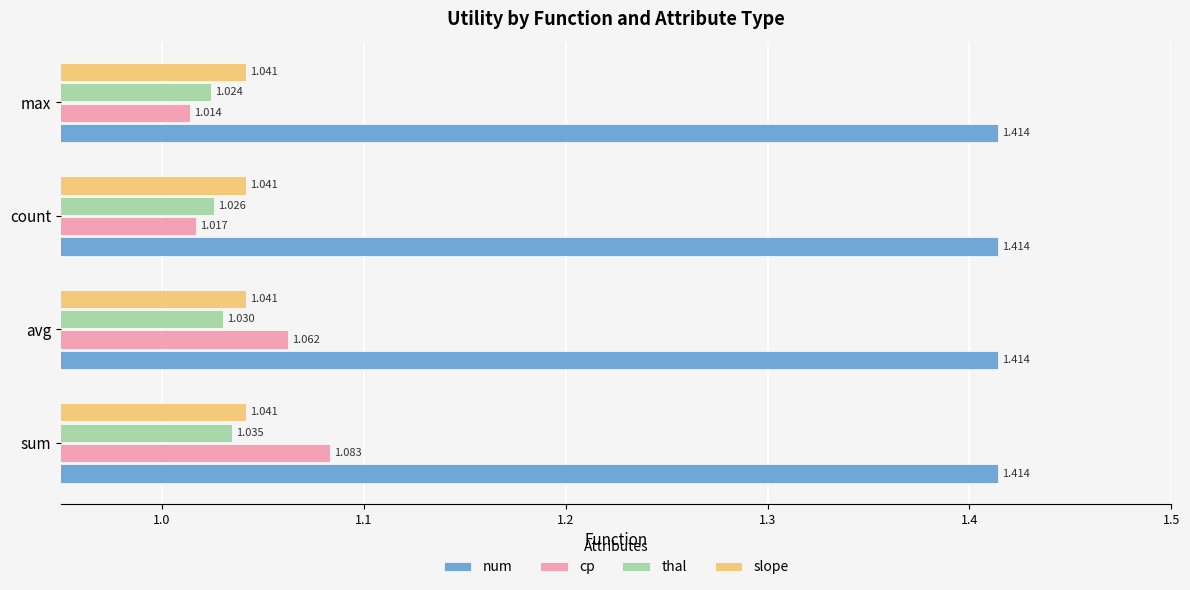

What is the sum of all num values?

5.7